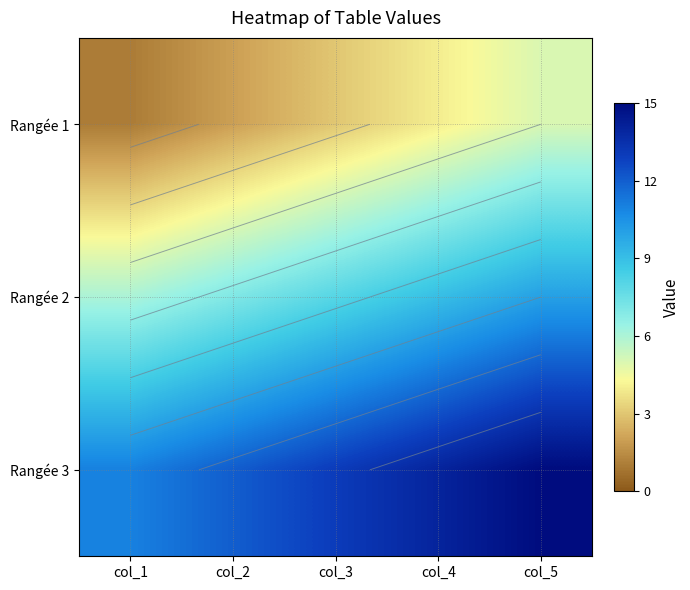

Which series has the largest total across all categories?

Rangée 3